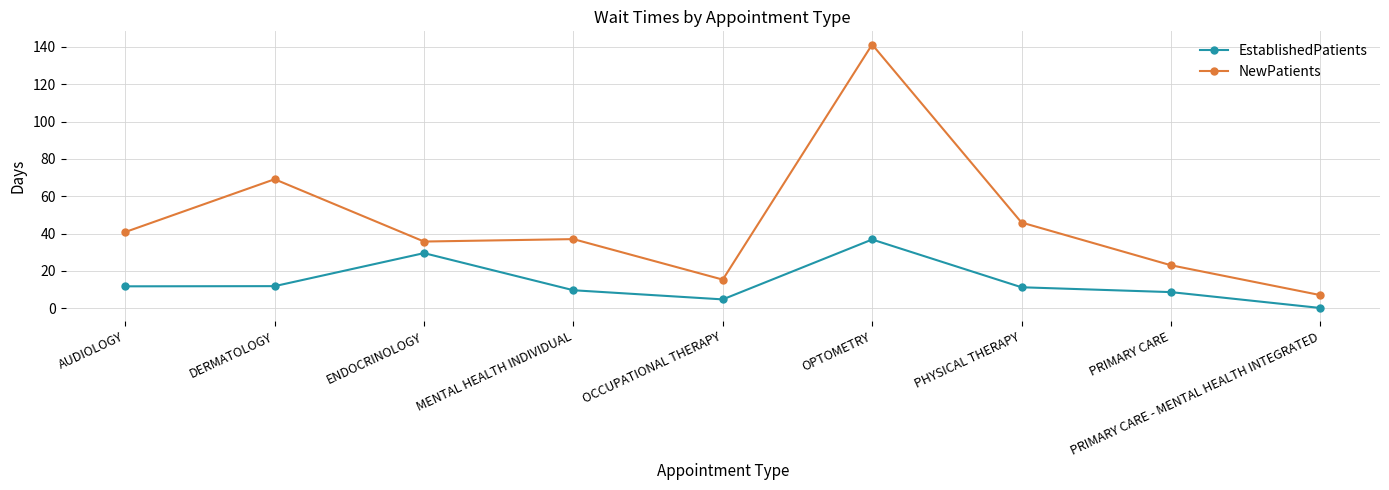

True or false: NewPatients and EstablishedPatients intersect in this chart.

False